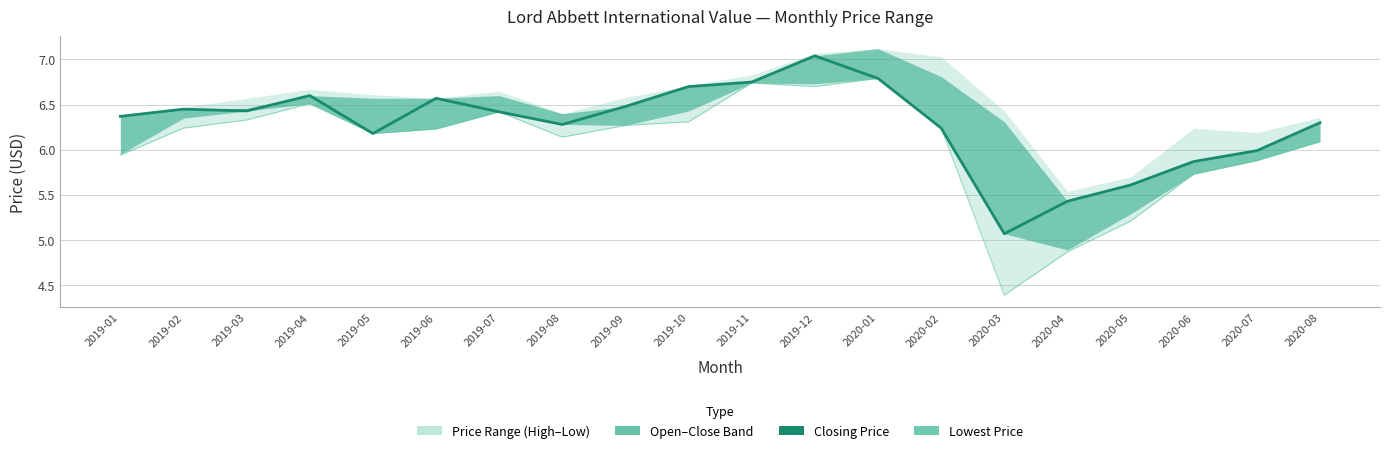

At which category is the sum across all series the highest?

2019-12